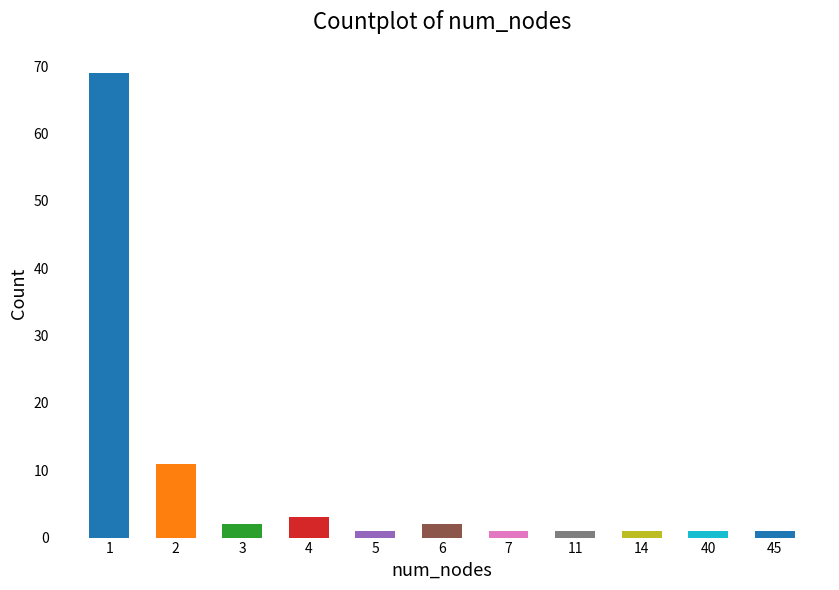

What is the ratio of the value at 40 to the value at 6?

0.5